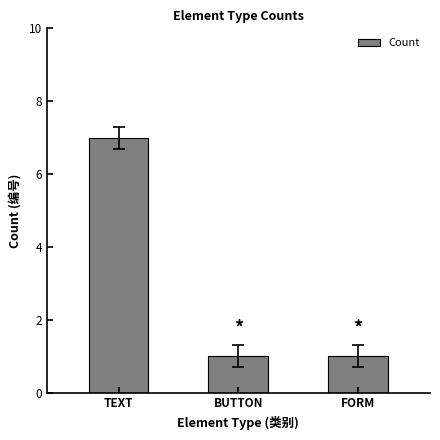

What is the sum of the values at TEXT and BUTTON?

8